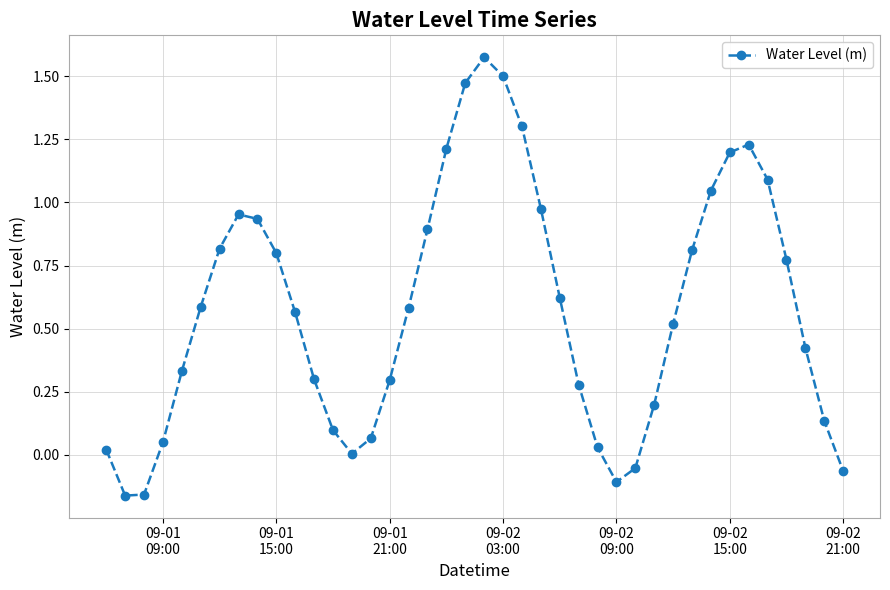

What is the difference between the second highest and minimum values?

1.7